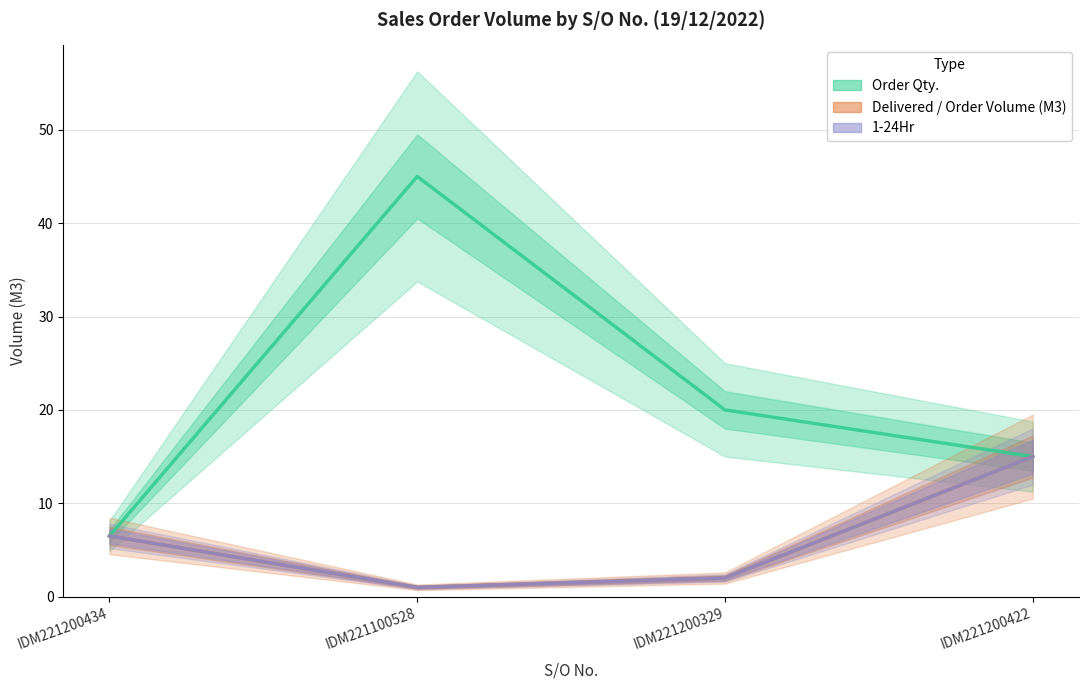

What is the difference between the second highest and second lowest values in the 1-24Hr series?

4.5